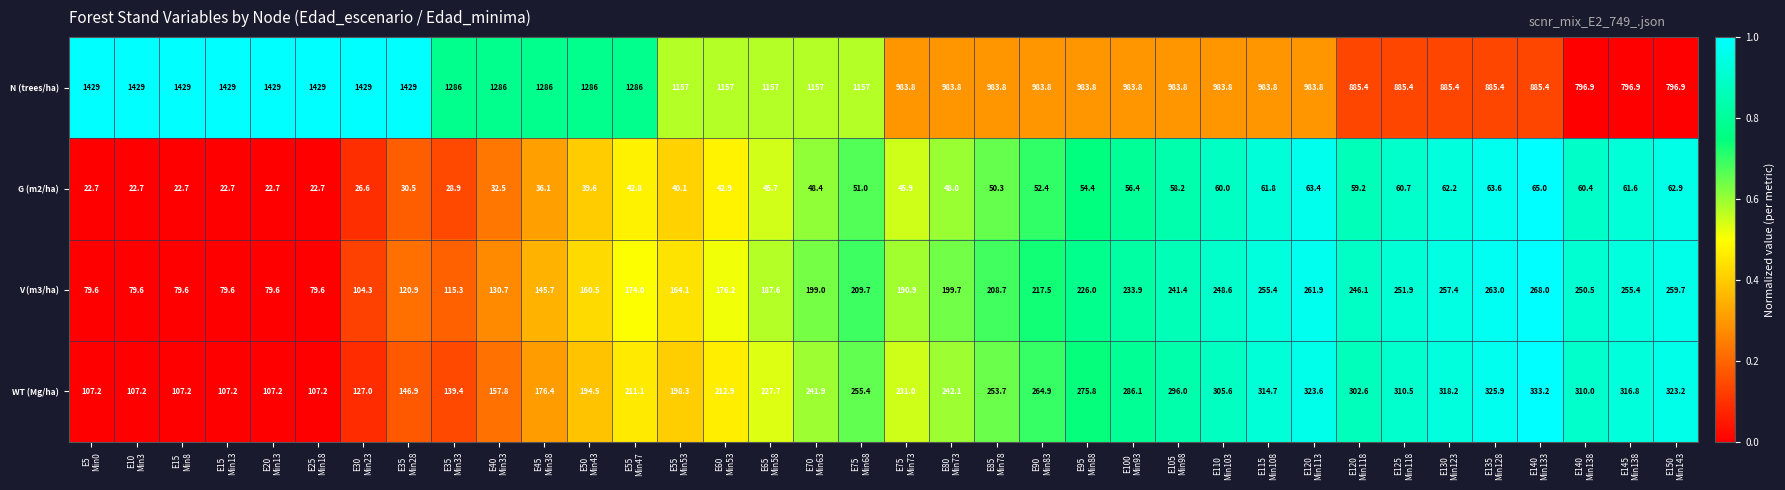

What is the maximum value shown in the chart?

1429.0